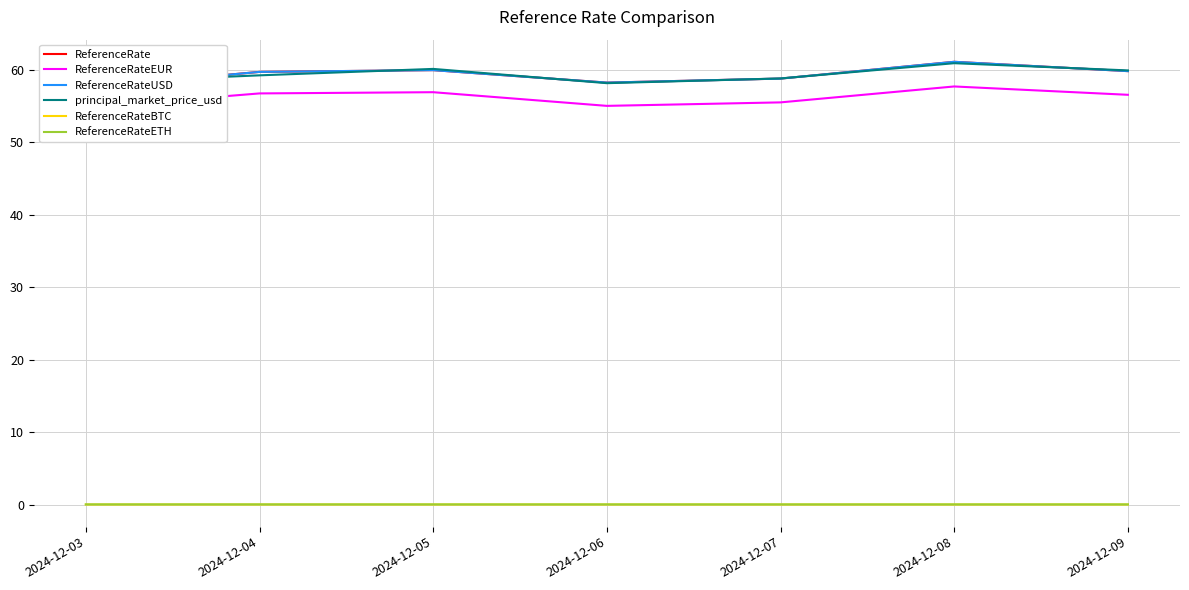

What is the difference between the maximum and minimum values in the ReferenceRateEUR series?

2.9